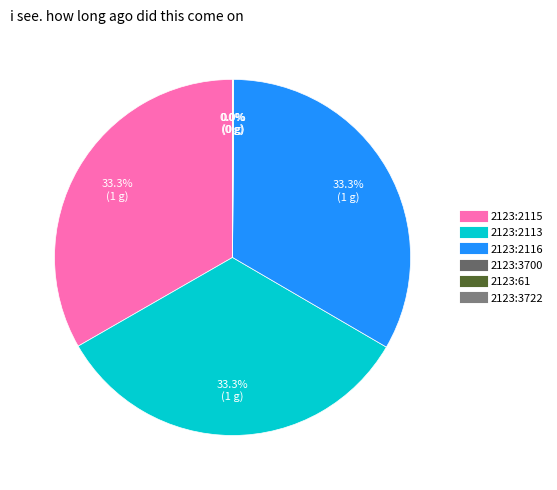

Which slice is the largest?

2123:2115